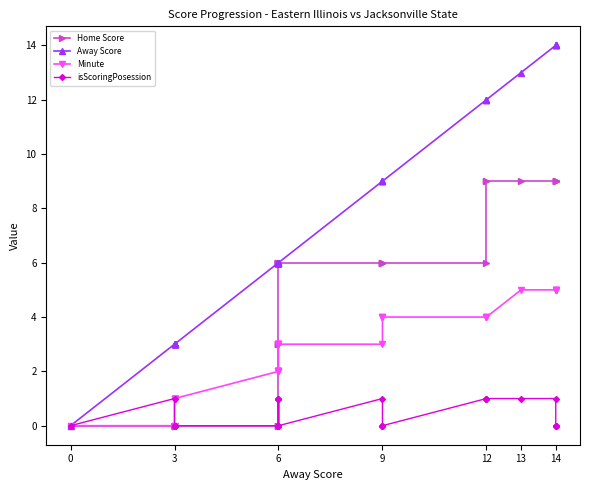

List the series in order of their overall mean, highest first.

Away Score, Home Score, Minute, isScoringPosession